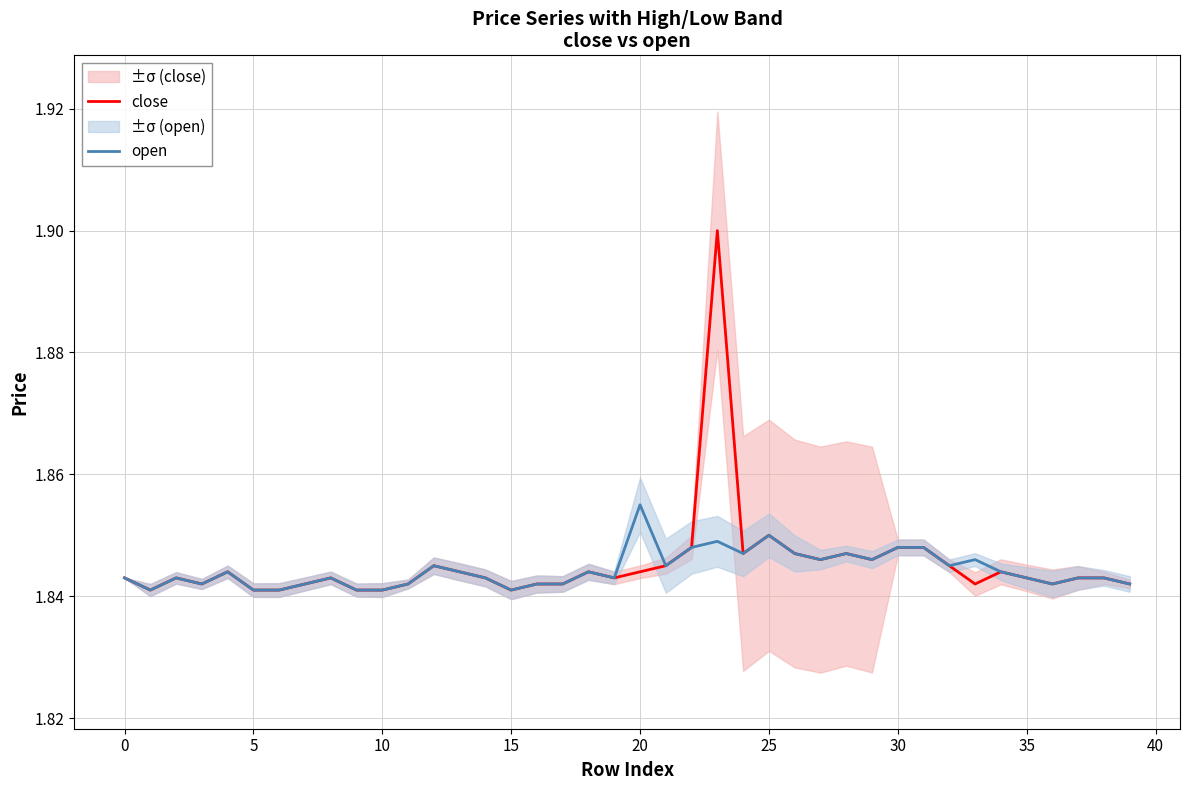

True or false: open and close intersect in this chart.

False